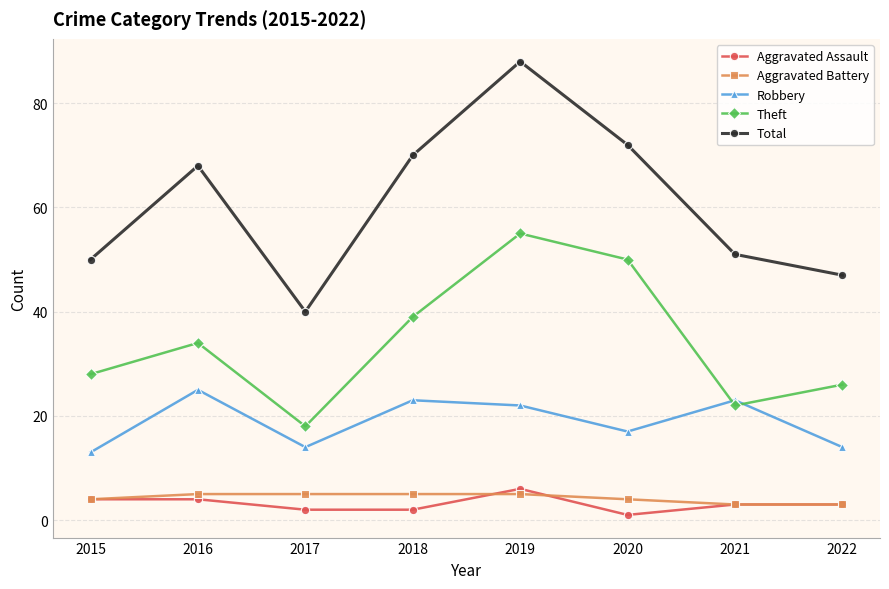

True or false: Robbery and Aggravated Assault cross at least once.

False